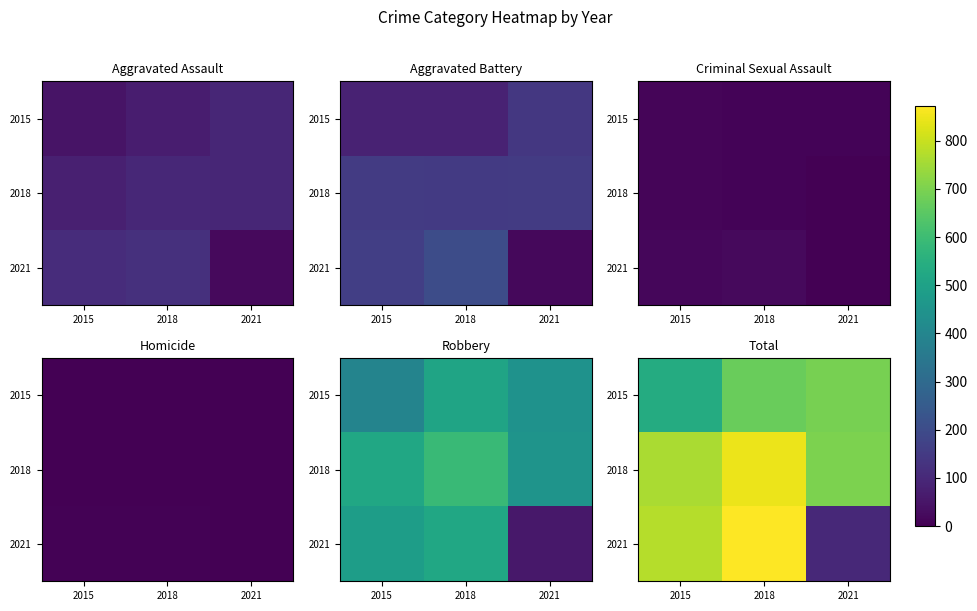

Where does the 2021 series first go above 775?

2018